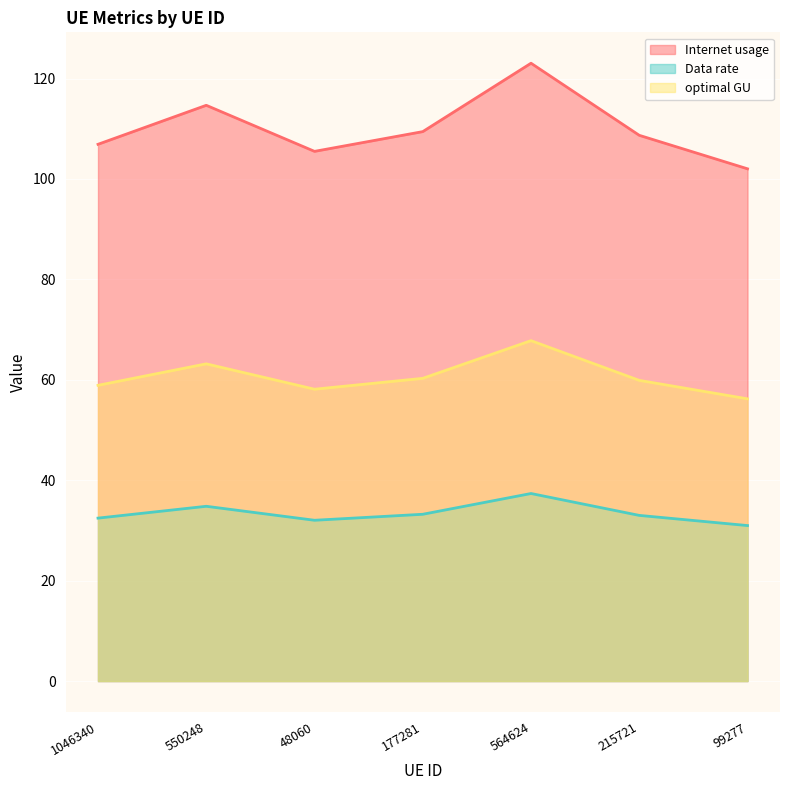

What is the label of the 4th point from the left?

177281